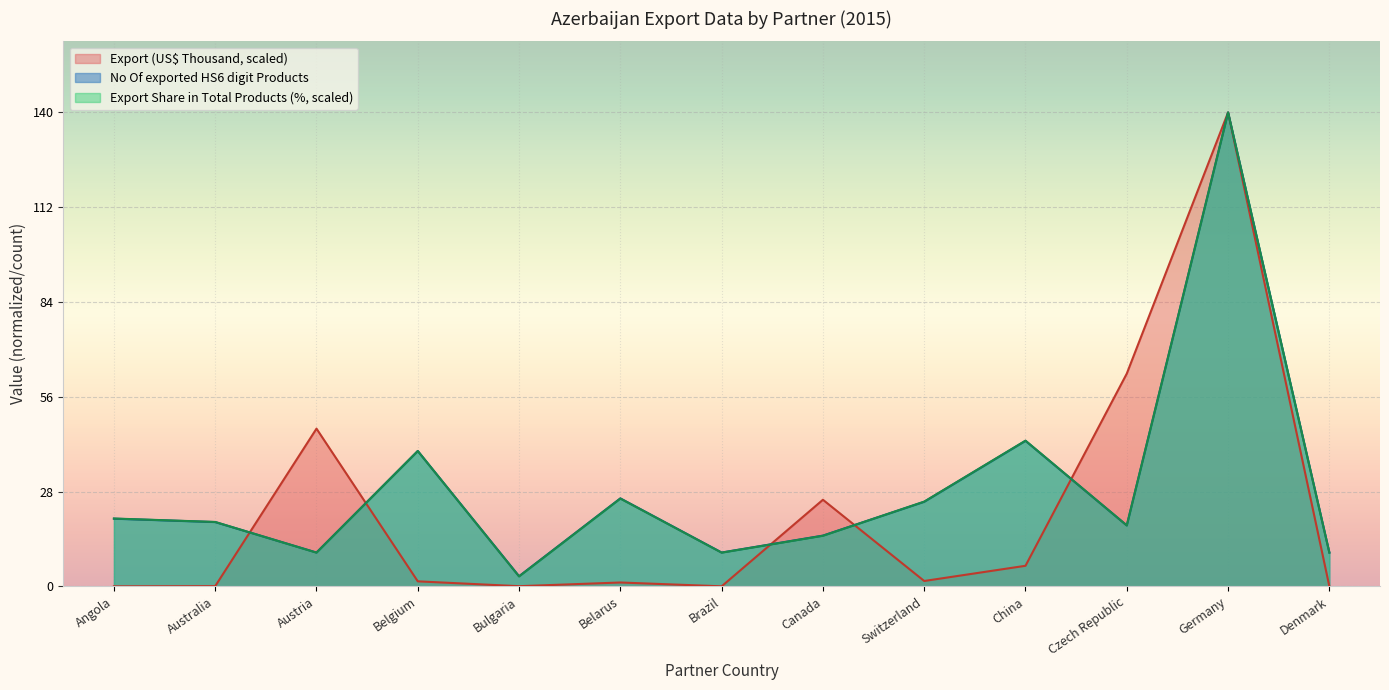

How many data points in Export Share in Total Products (%) are above 19?

7